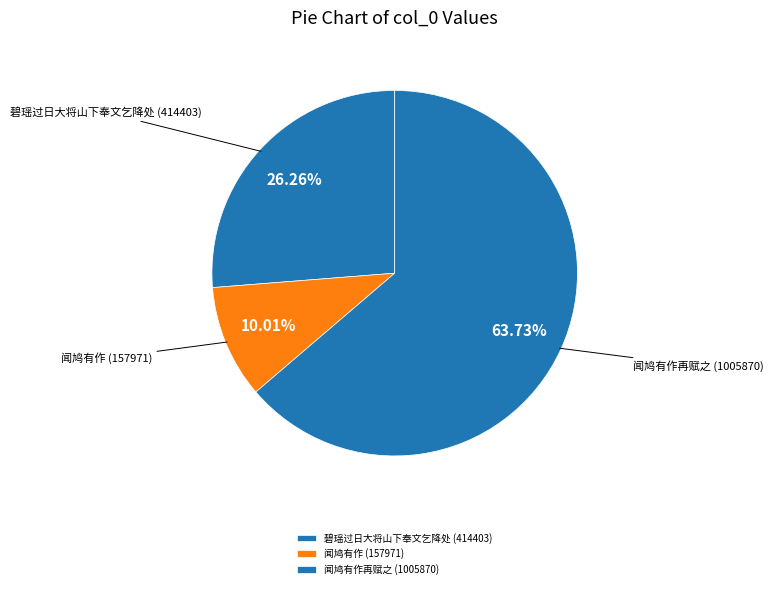

Count the number of slices in the pie.

3